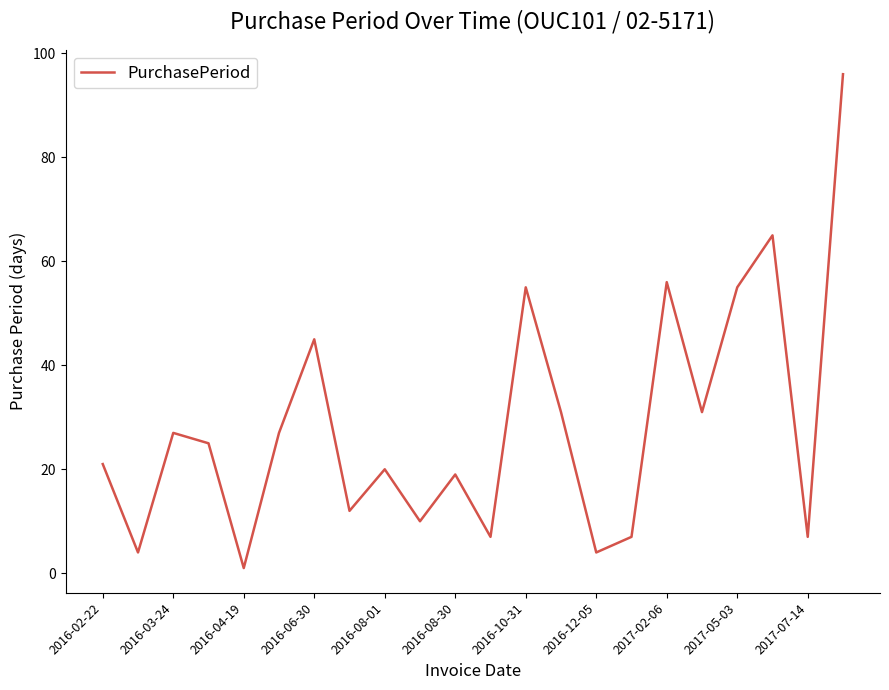

What is the difference between the maximum and minimum values?

95